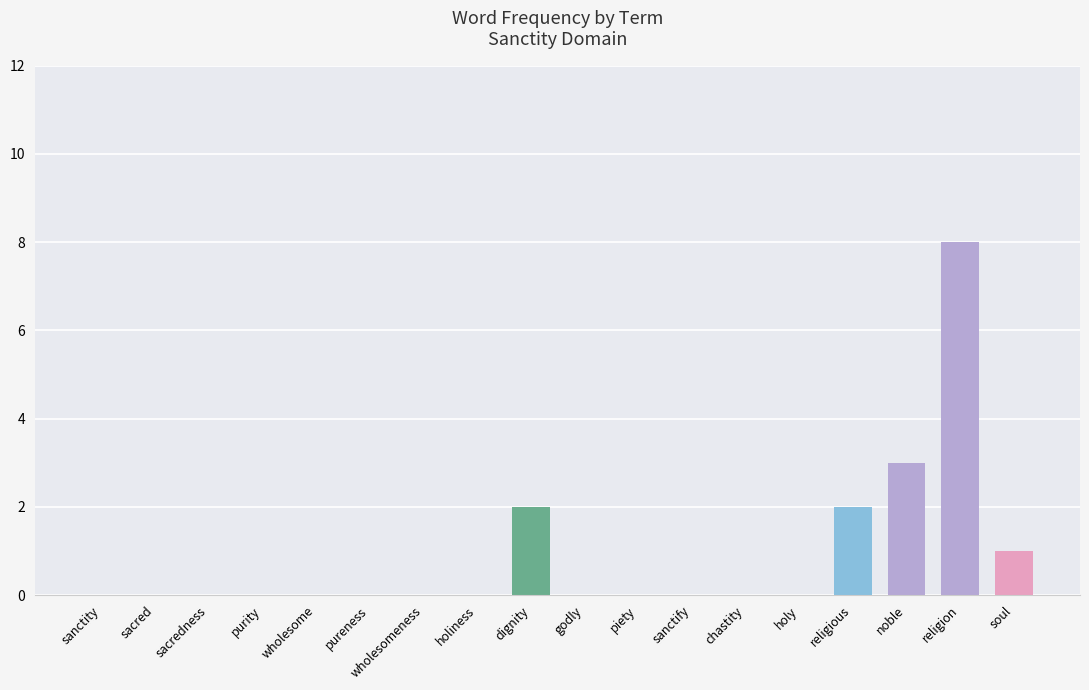

What is the average value?

1